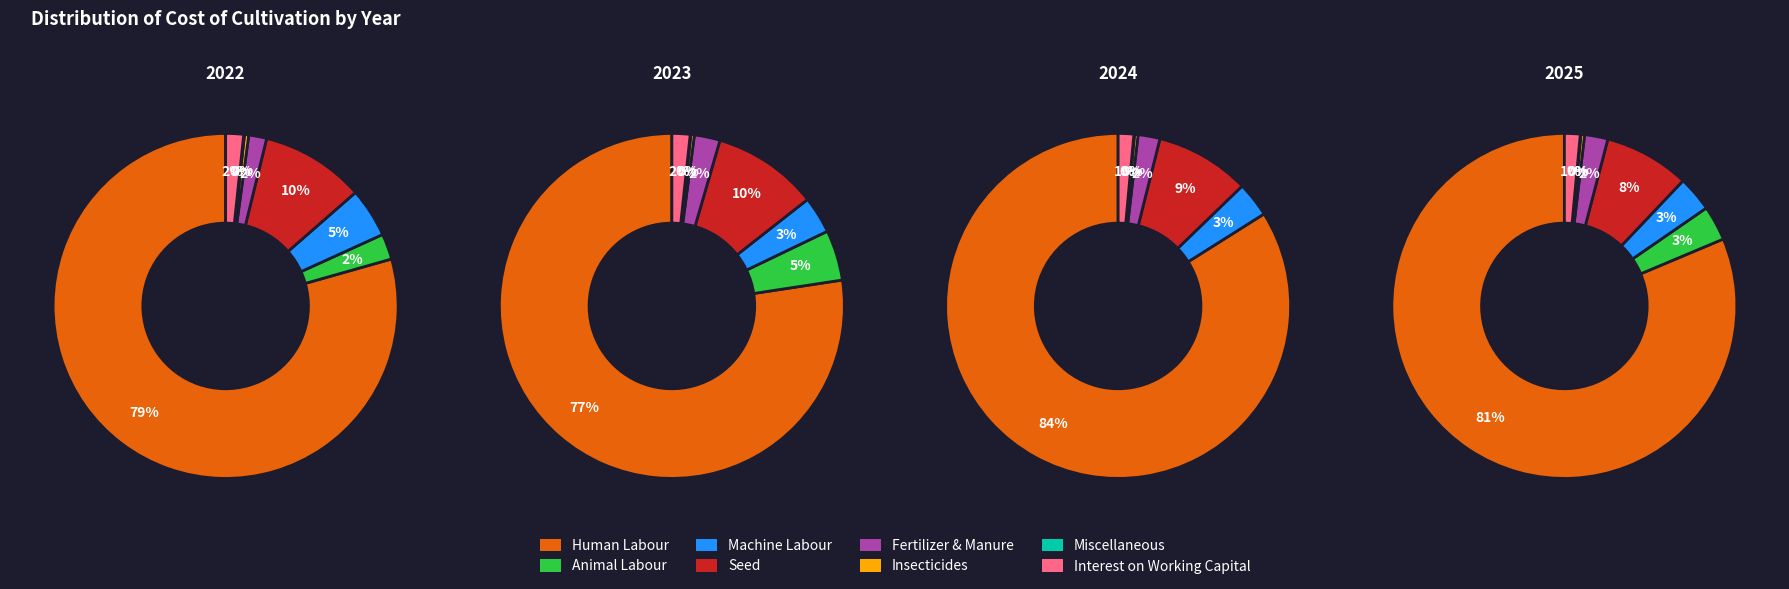

How many segments does this pie chart have?

8